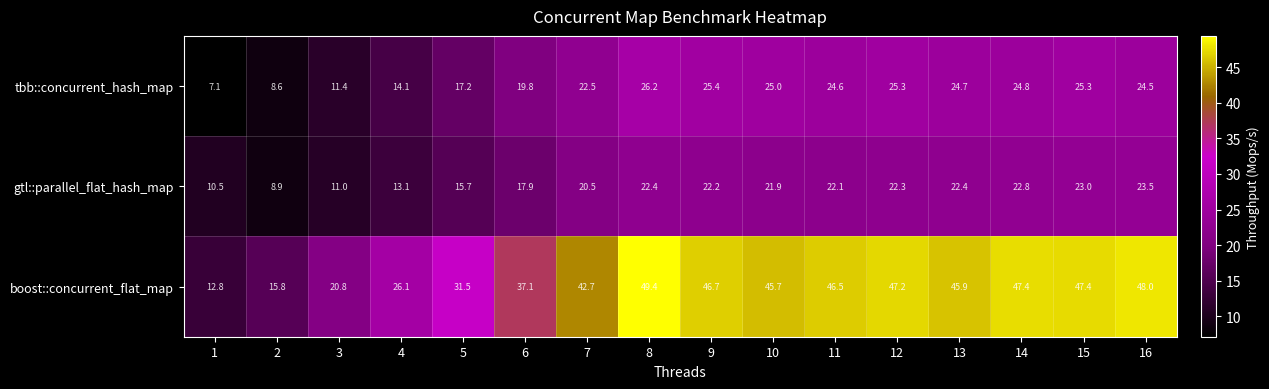

What is the approximate value of tbb::concurrent_hash_map at 4?

14.1